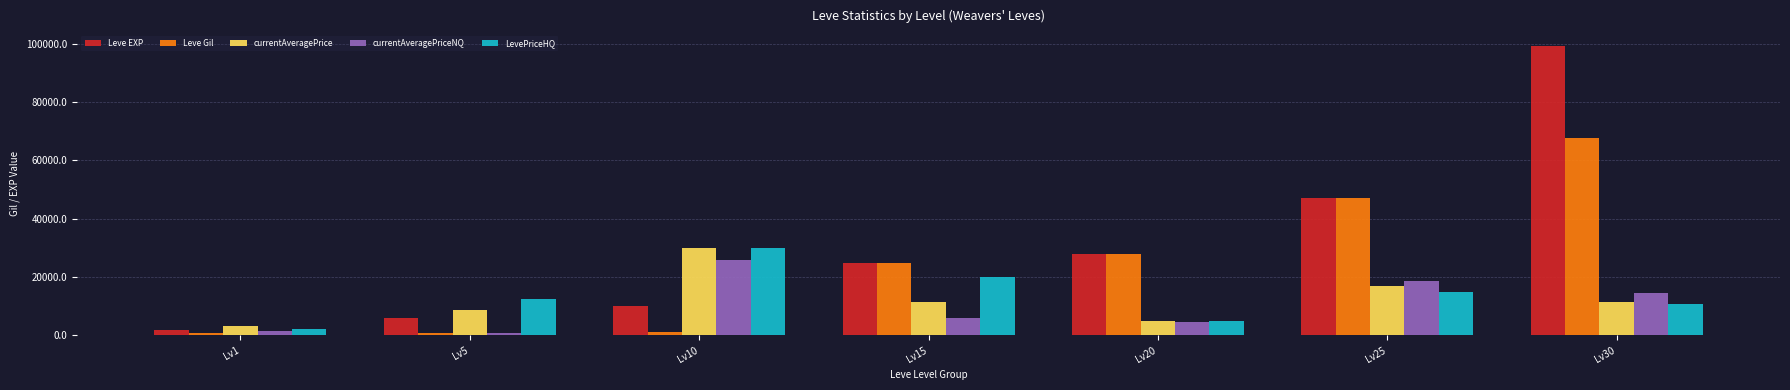

At how many categories does at least one series exceed 67934?

1